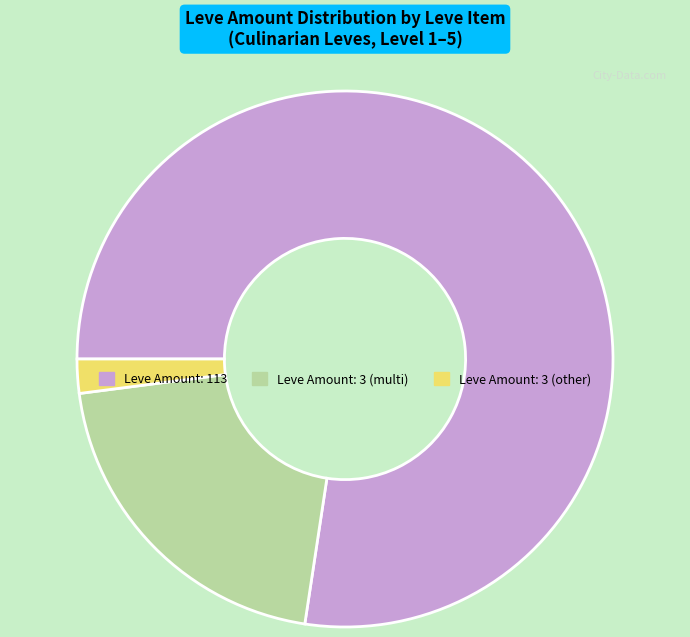

Which slice is the largest?

Leve Amount: 113